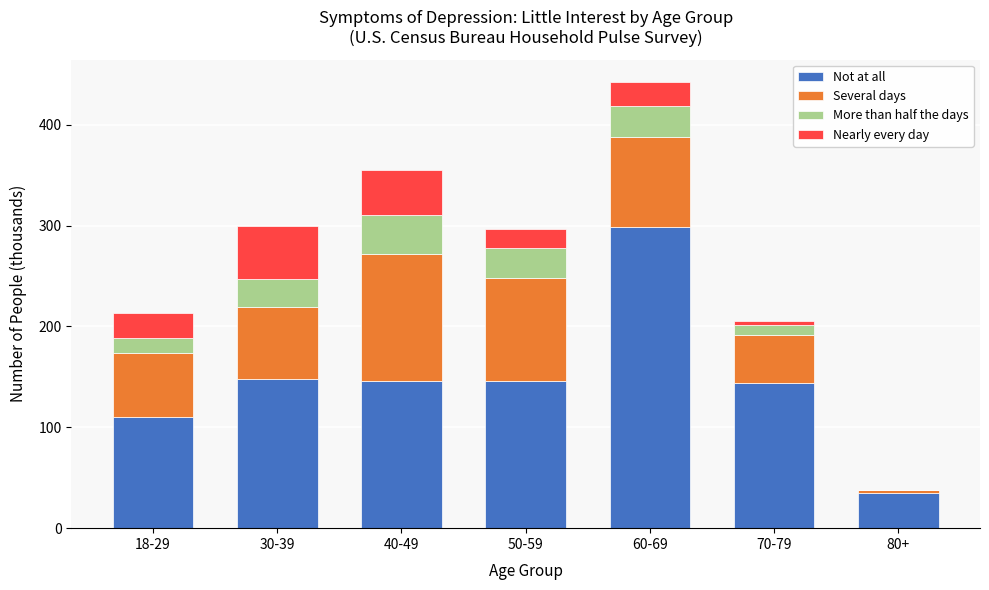

What is the sum of the Not at all values at 50-59 and 30-39?

293.3